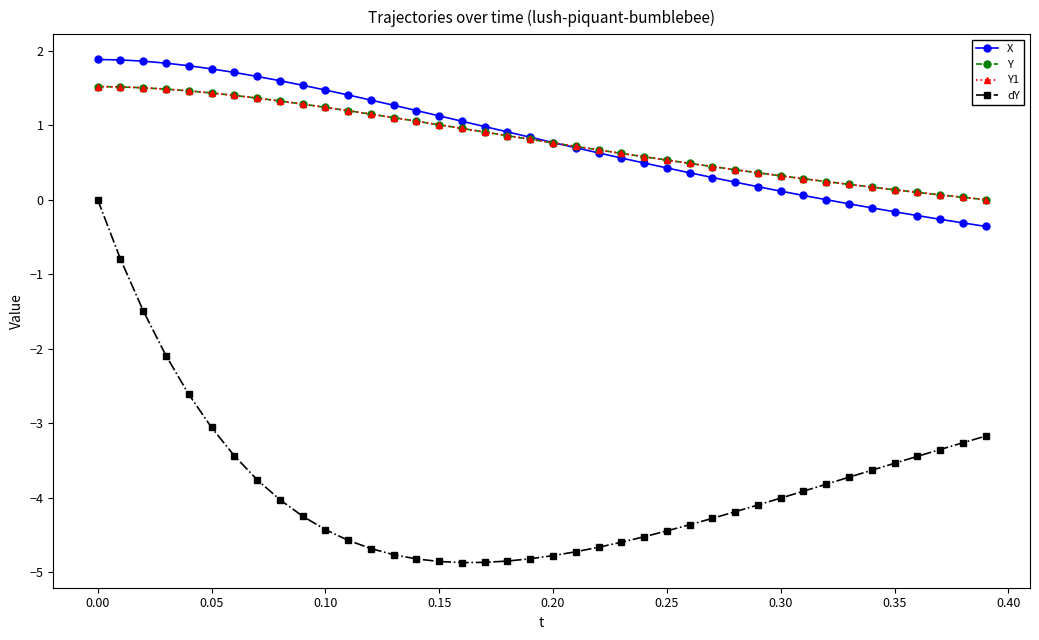

Does the chart have visible grid lines?

No